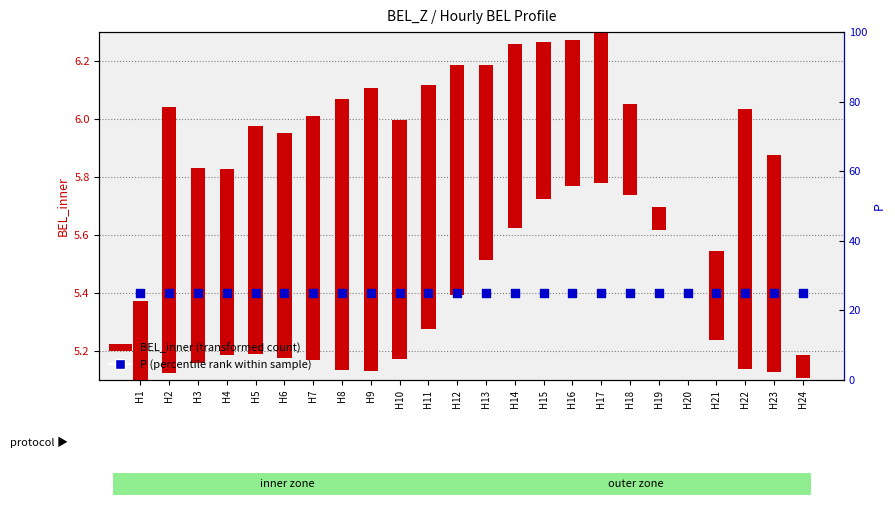

Which series has the widest spread of Y values?

BEL_inner (transformed count)